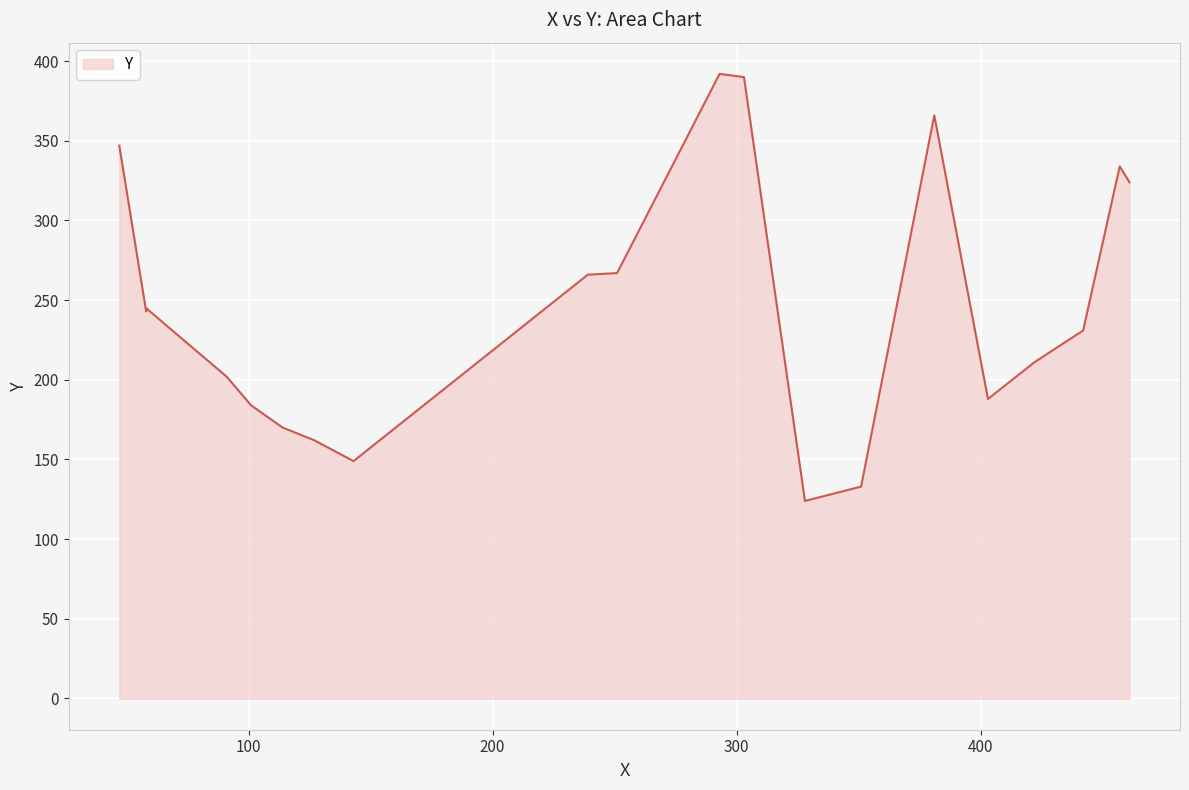

What is the average value?

246